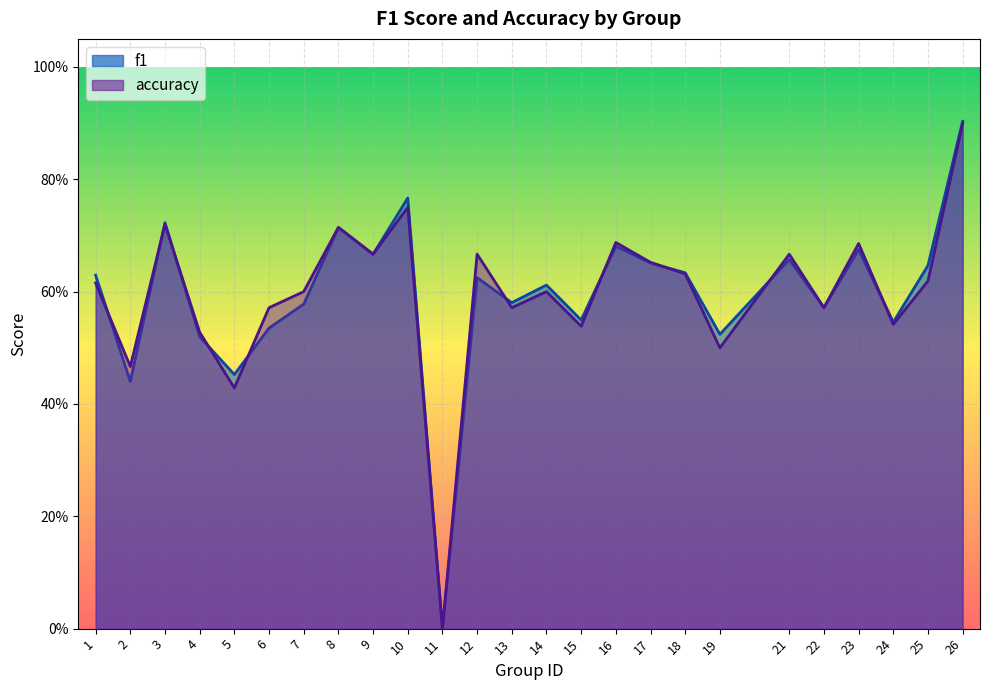

What is the value of the accuracy point at the 6th from the left?

0.6